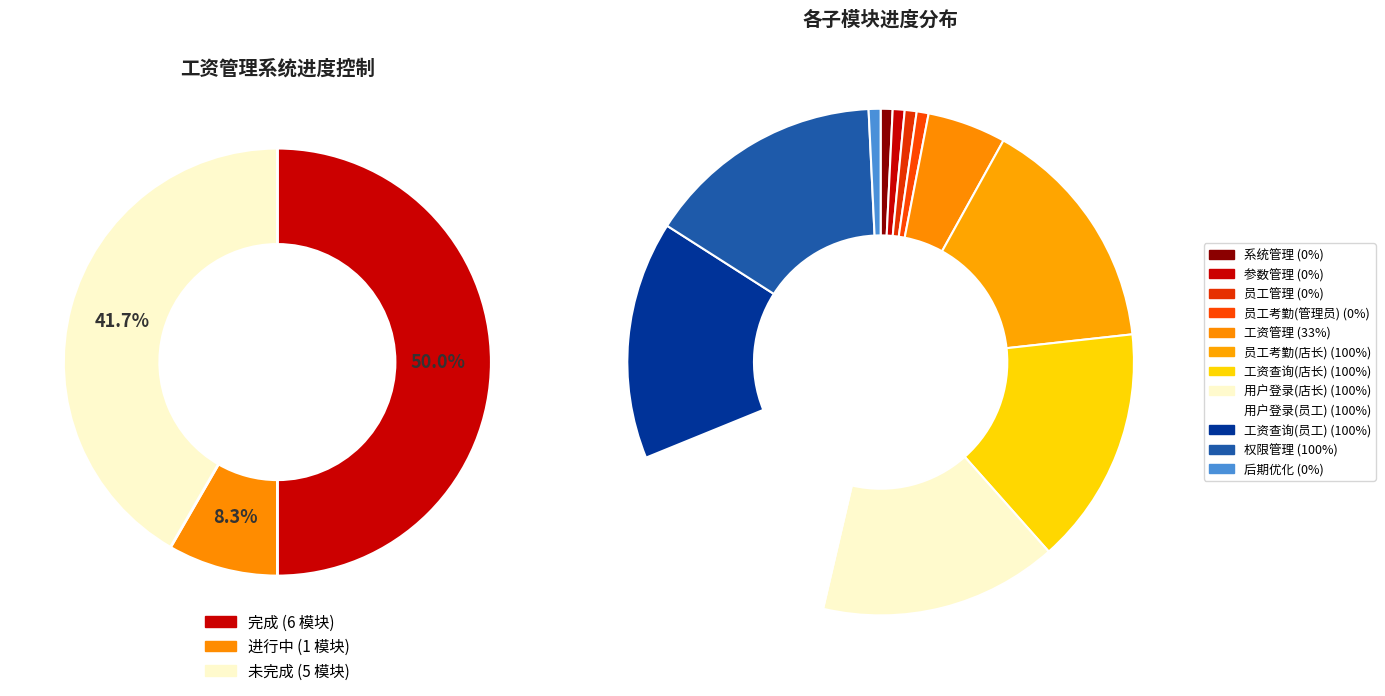

True or false: 用户登录(店长) accounts for 16% of the total.

True